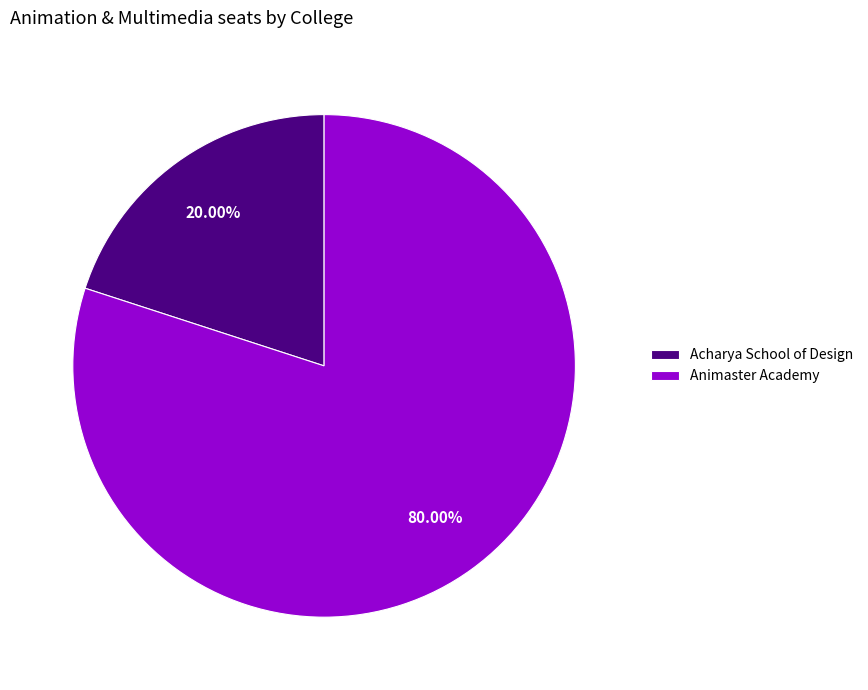

To the nearest percent, what percentage of the pie is Acharya School of Design?

20%